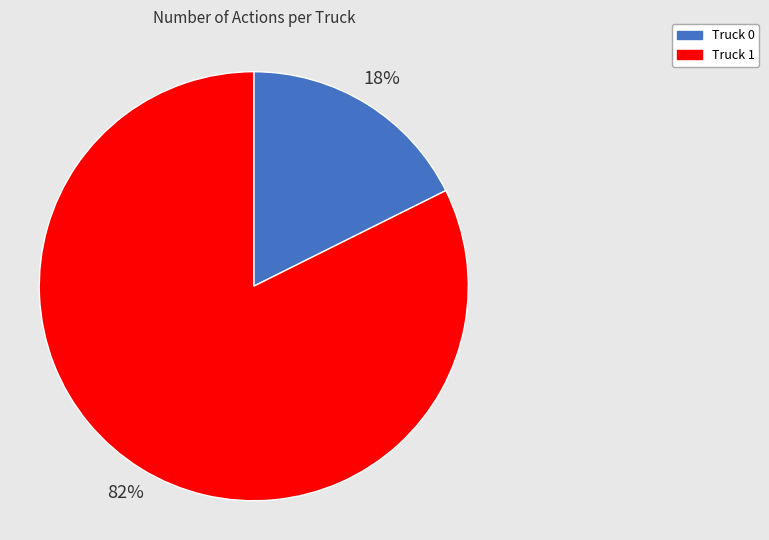

Combined, do Truck 1 and Truck 0 account for over 50%?

Yes